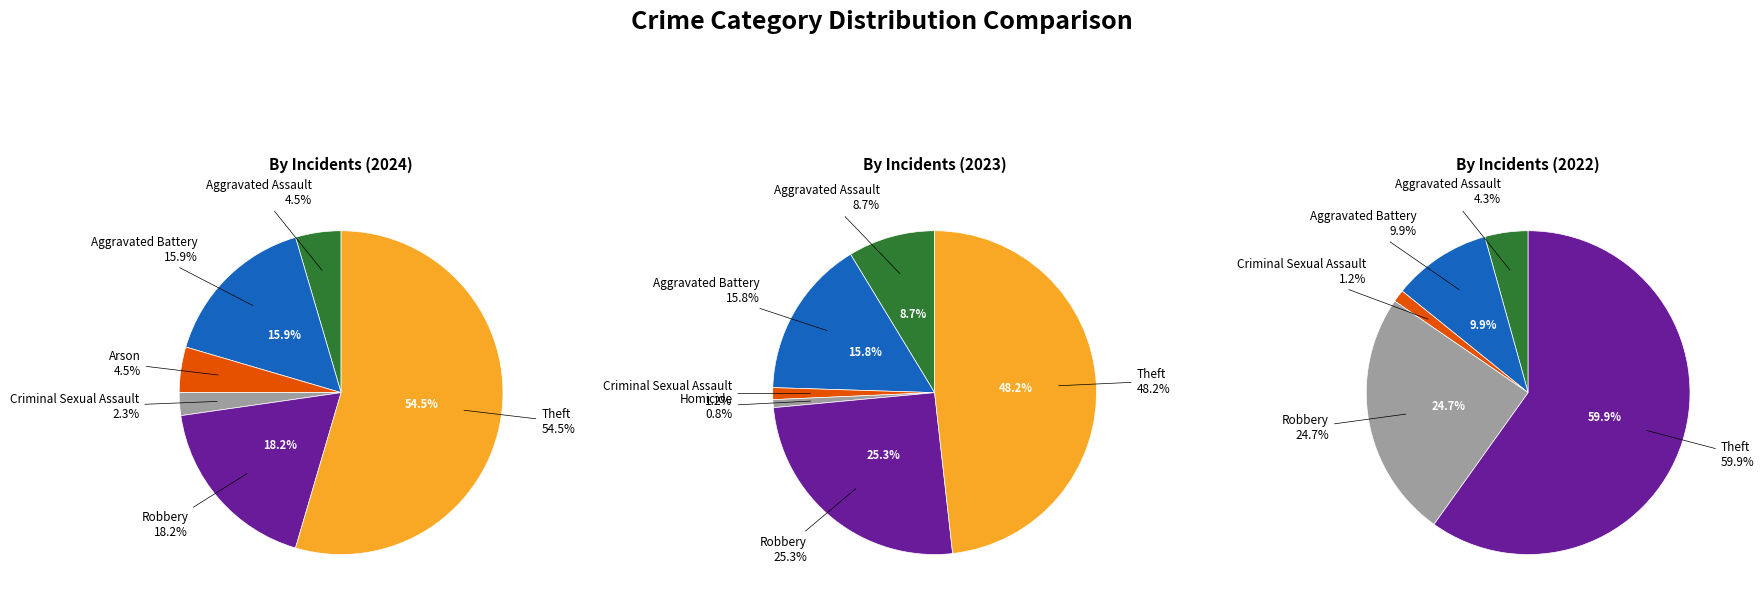

Is it true that Arson is 14% of the pie?

False